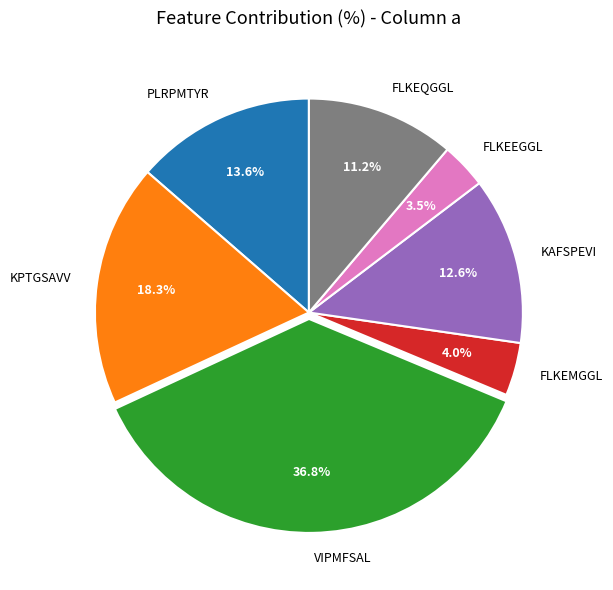

Combined, do FLKEEGGL and VIPMFSAL account for over 50%?

No